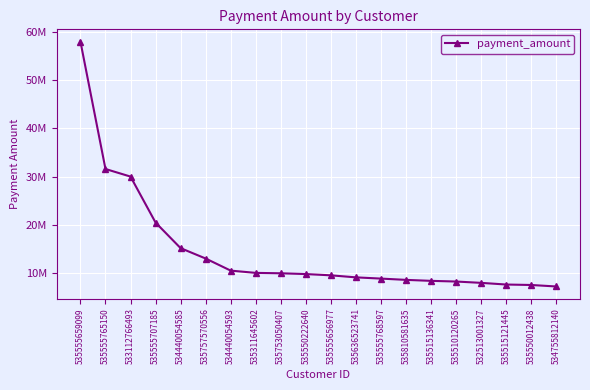

The chart shows a value of 9158270.0 at 535636523741. True or false?

True